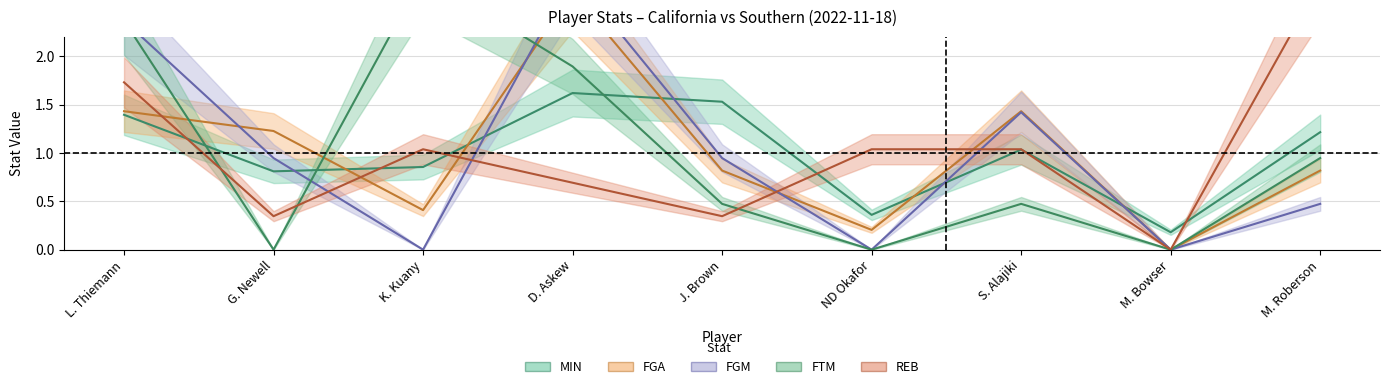

What are all the series names shown in the legend?

MIN, FGA, FGM, FTM, REB